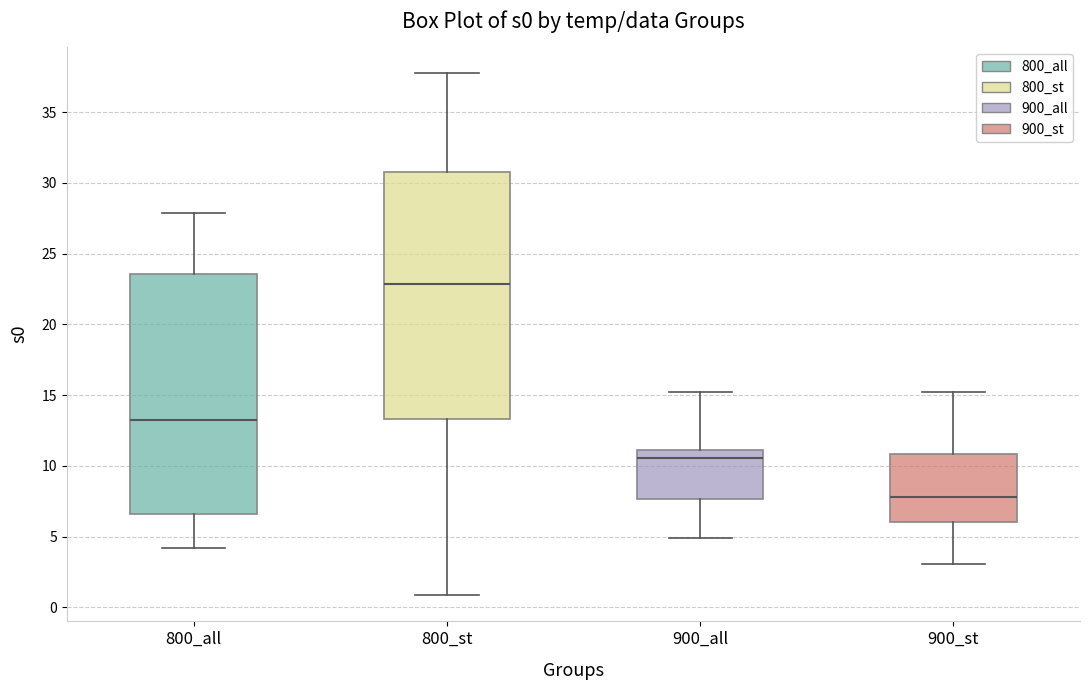

Which box has the lowest median line?

900_st